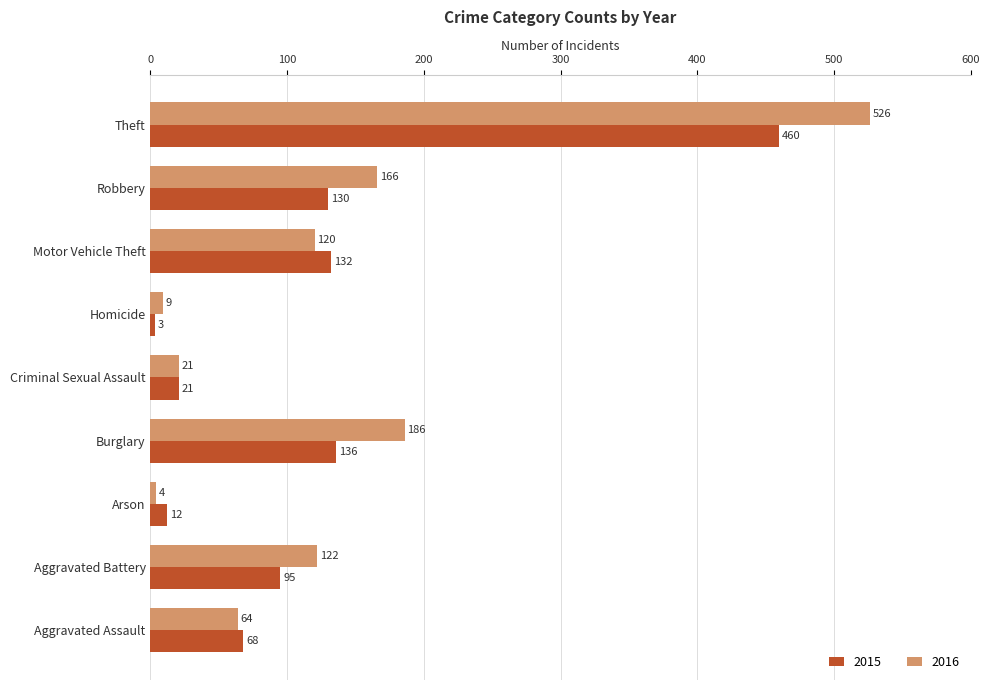

Which label corresponds to the smallest value in the chart?

Homicide